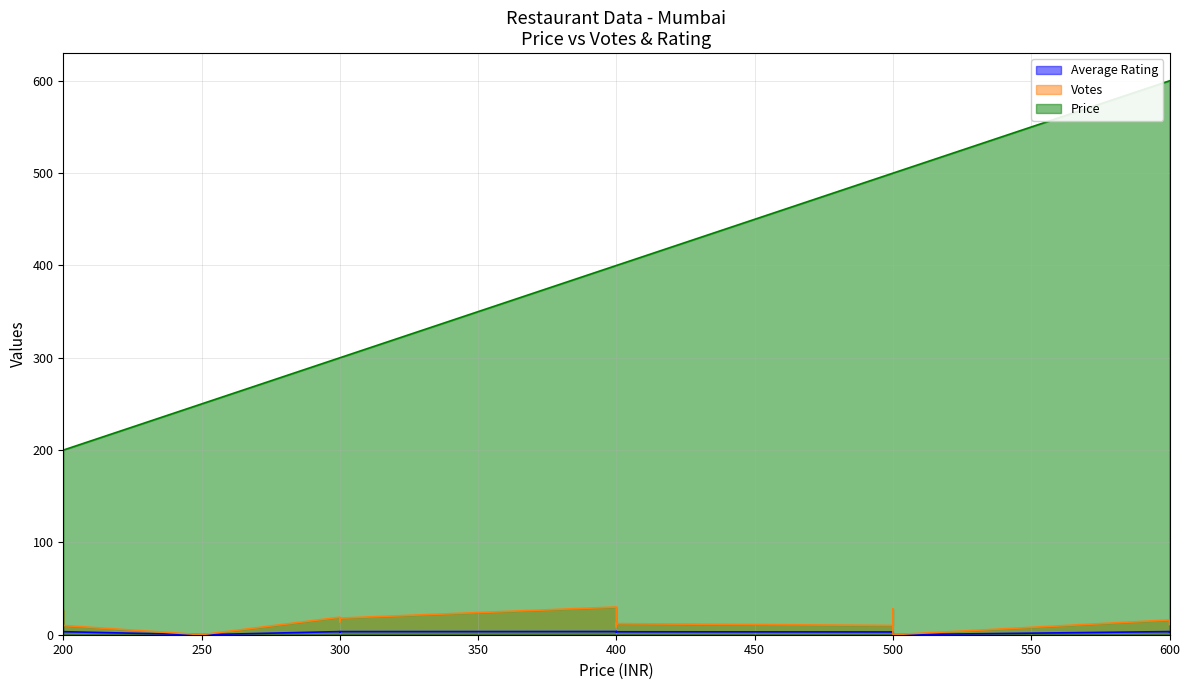

List the series in order of their peak value, highest first.

Price, Votes, Average Rating